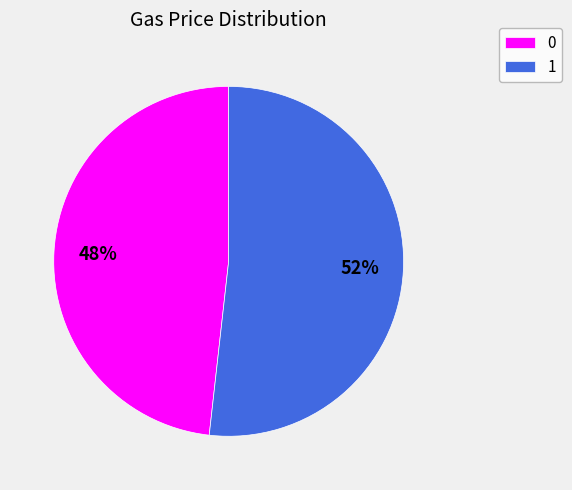

Which category has the biggest portion of the pie?

1